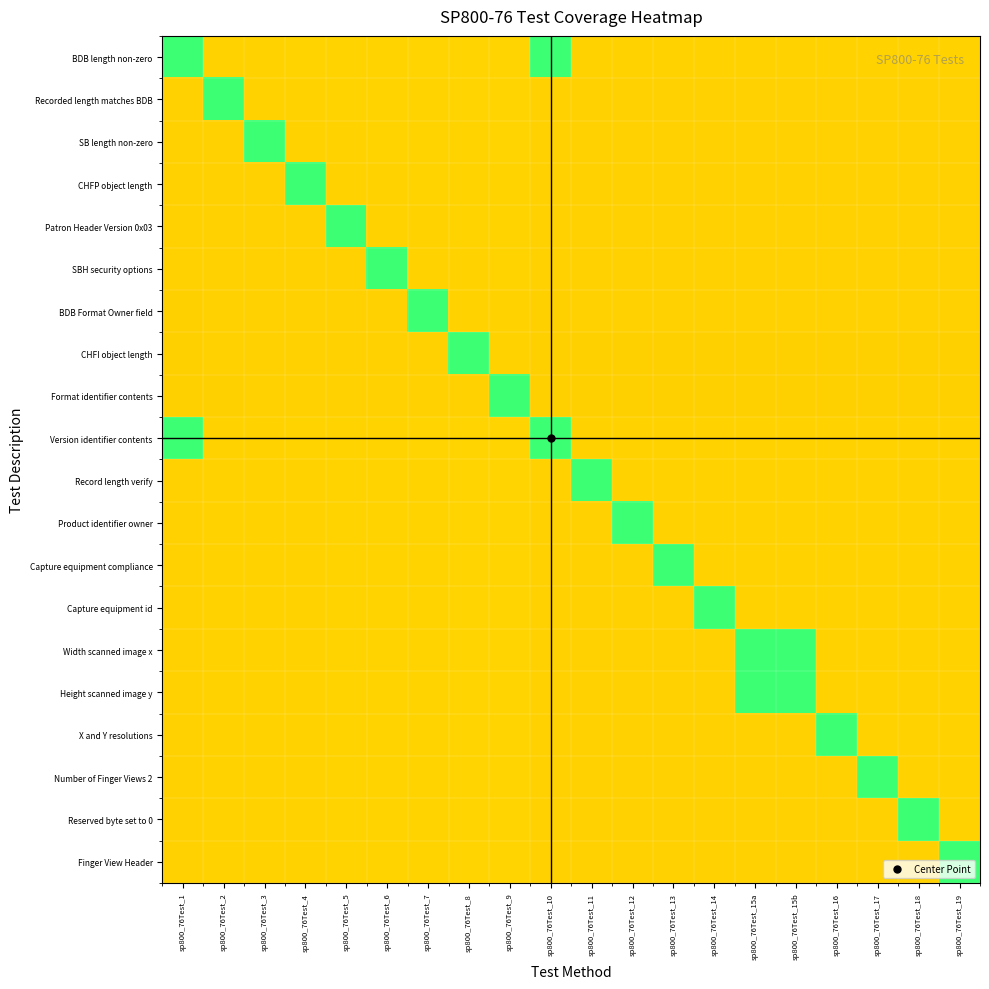

Rank the series at sp800_76Test_14 from lowest to highest value.

Format identifier contents, CHFI object length, BDB Format Owner field, SBH security options, Patron Header Version 0x03, CHFP object length, SB length non-zero, Recorded length matches BDB, Finger View Header, Reserved byte set to 0, Number of Finger Views 2, X and Y resolutions, Width scanned image x, Height scanned image y, Capture equipment compliance, Product identifier owner, Record length verify, BDB length non-zero, Version identifier contents, Capture equipment id